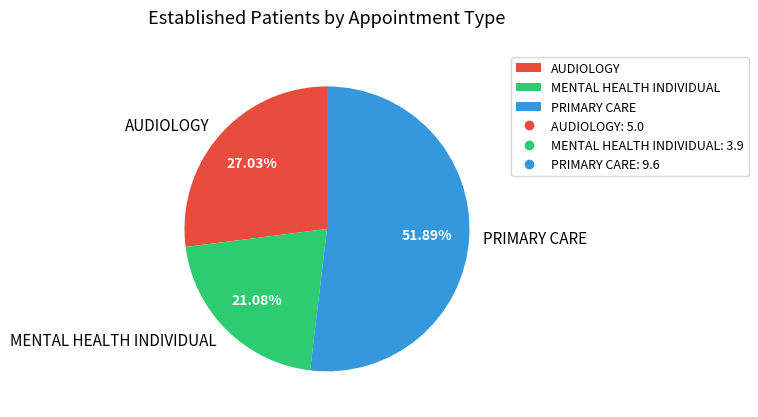

What is the majority slice?

PRIMARY CARE